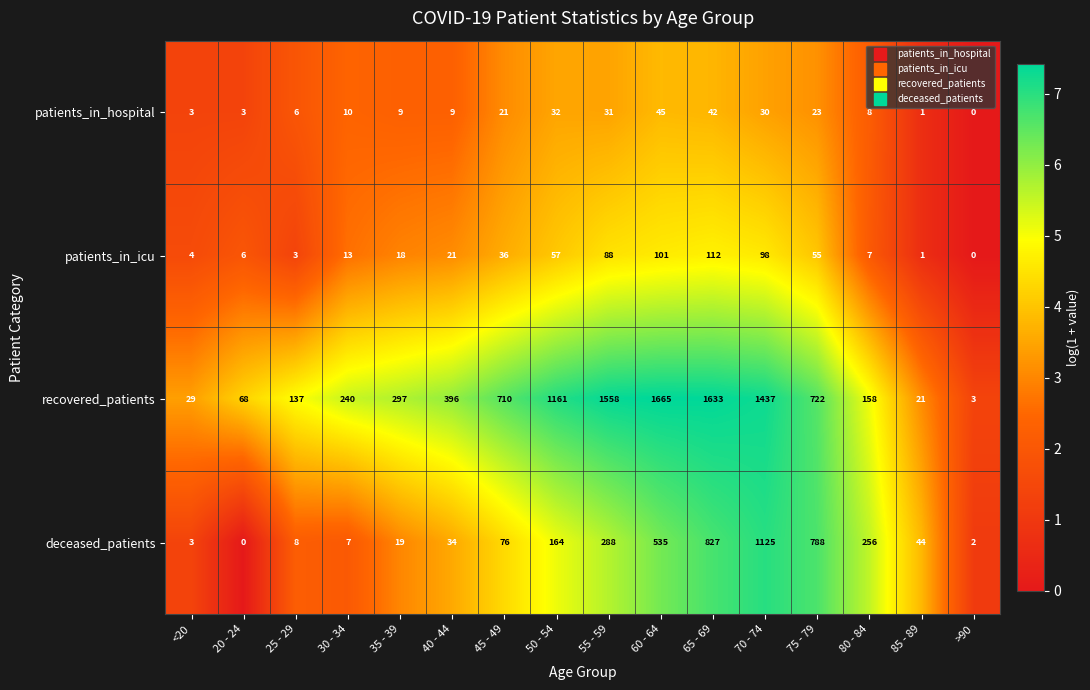

Which series has the largest range (max minus min)?

recovered_patients